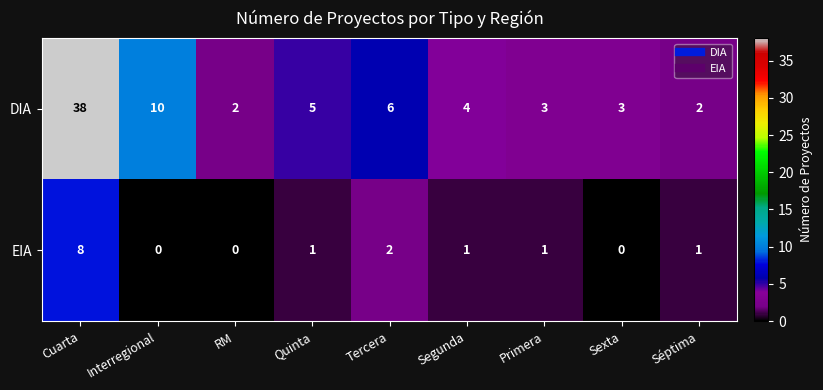

List the series in order of their overall mean, highest first.

DIA, EIA